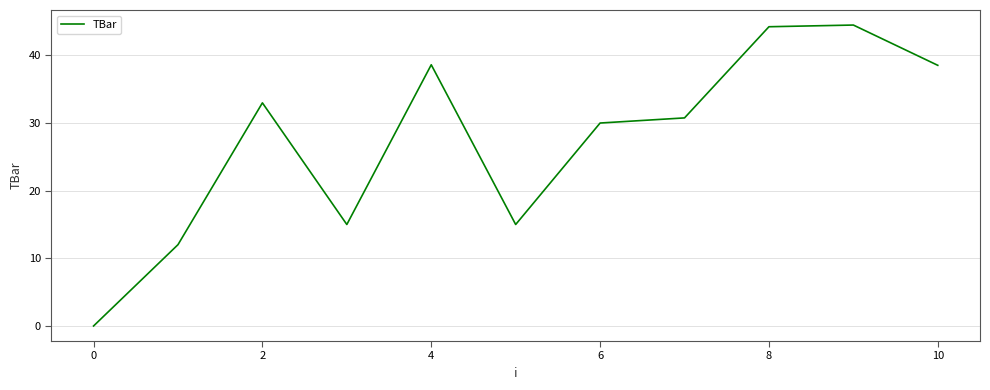

What is the greatest value displayed?

44.5